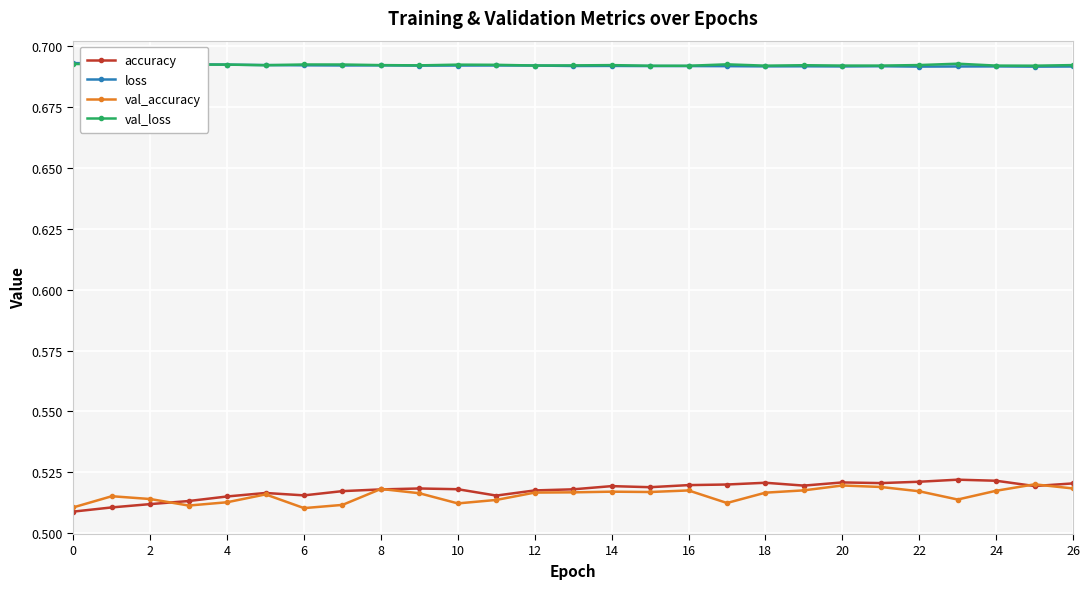

What is the sum of all loss values?

18.7